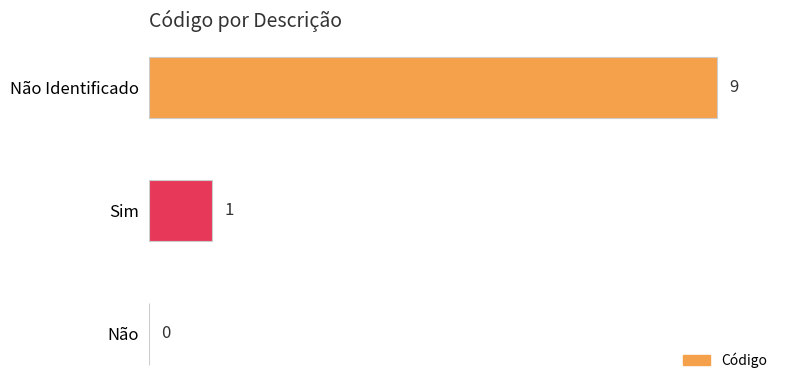

At which category does the chart reach its peak across all series?

Não Identificado